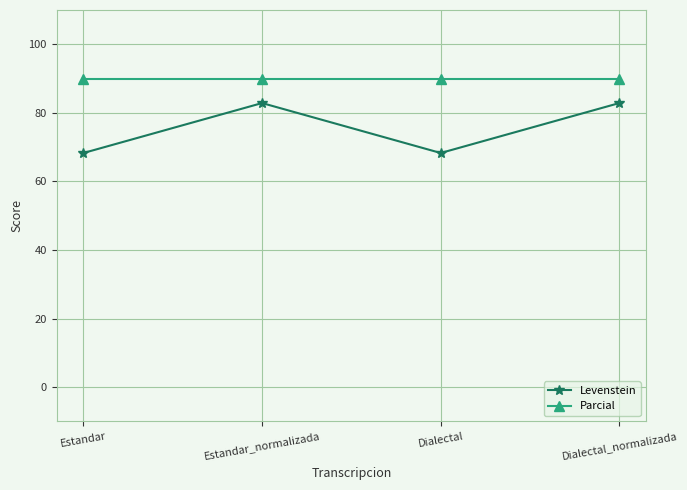

Which series has the largest range (max minus min)?

Levenstein